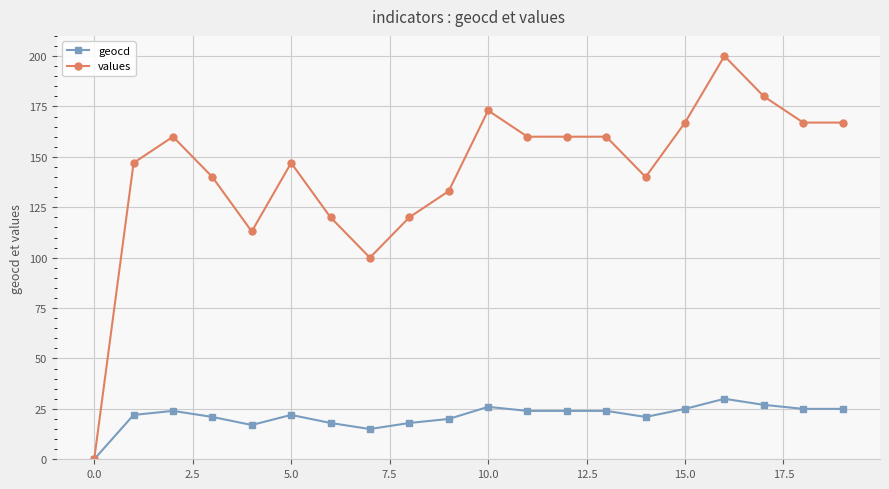

What is the greatest value displayed?

200